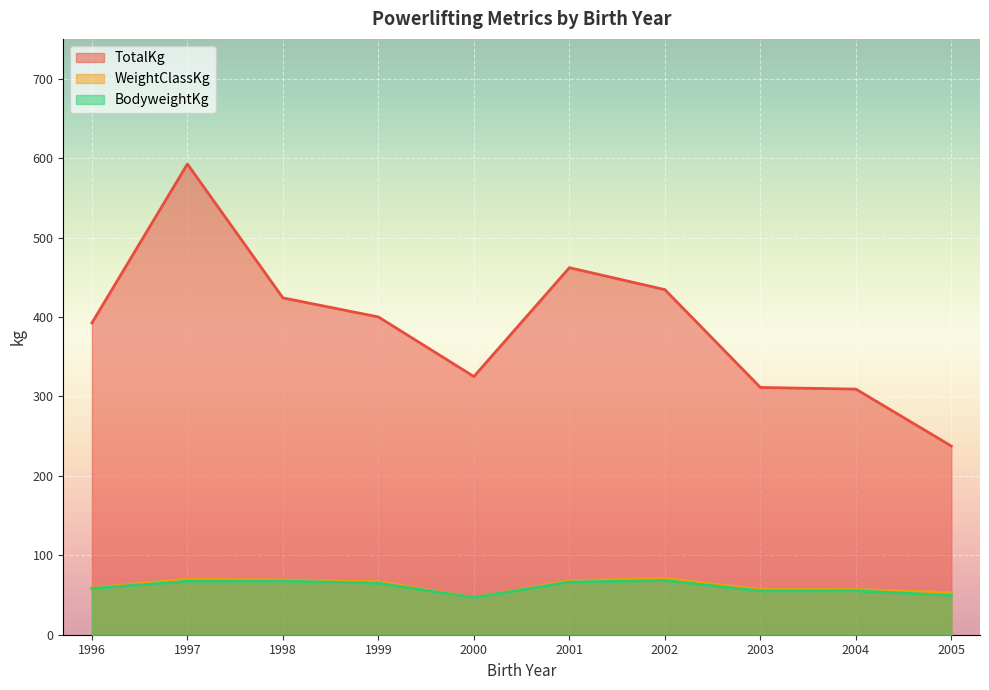

Which series has the largest range (max minus min)?

TotalKg